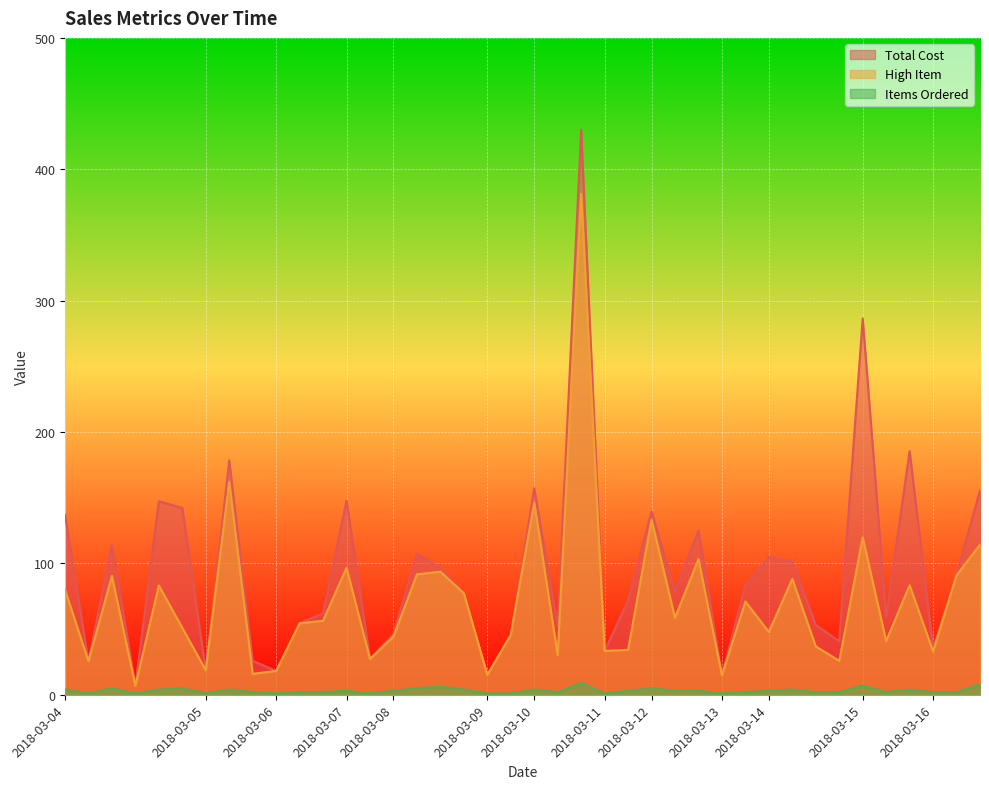

True or false: Items Ordered and Total Cost cross at least once.

False